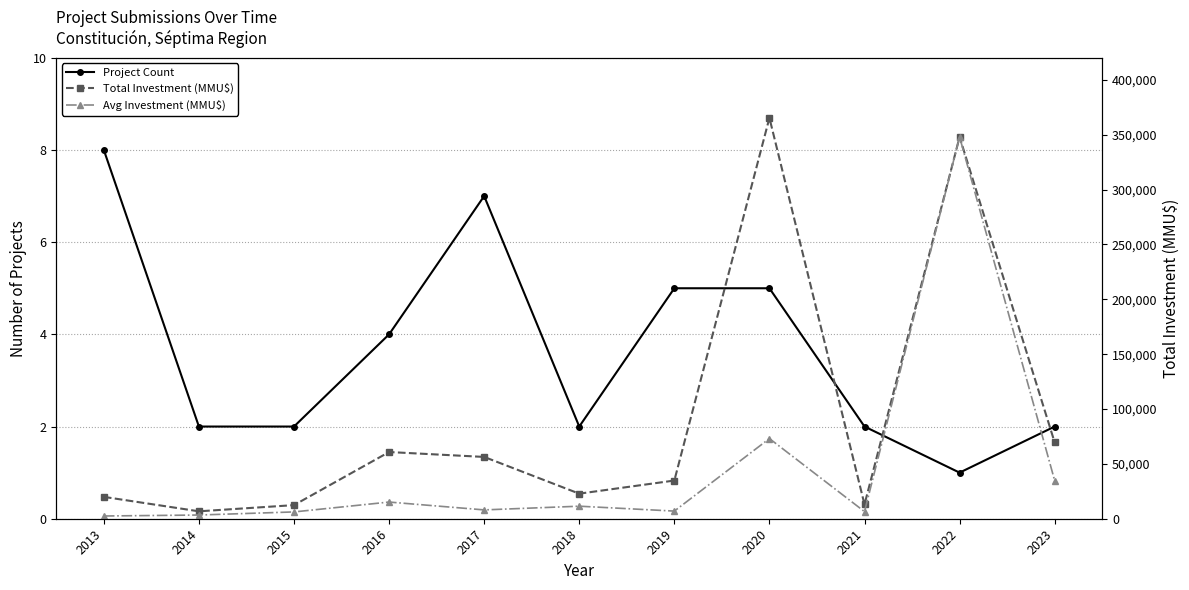

In Avg Investment (MMU$), how many points are lower than both neighbors (excluding endpoints)?

3